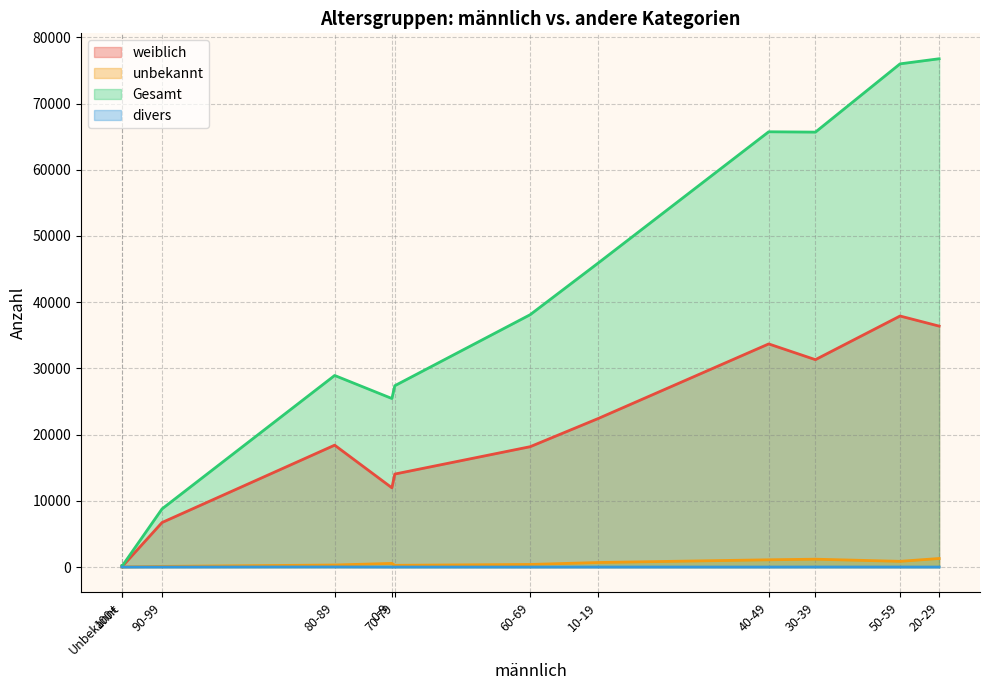

Is the value of weiblich at 10-19 greater than the value of divers at 0-9?

Yes